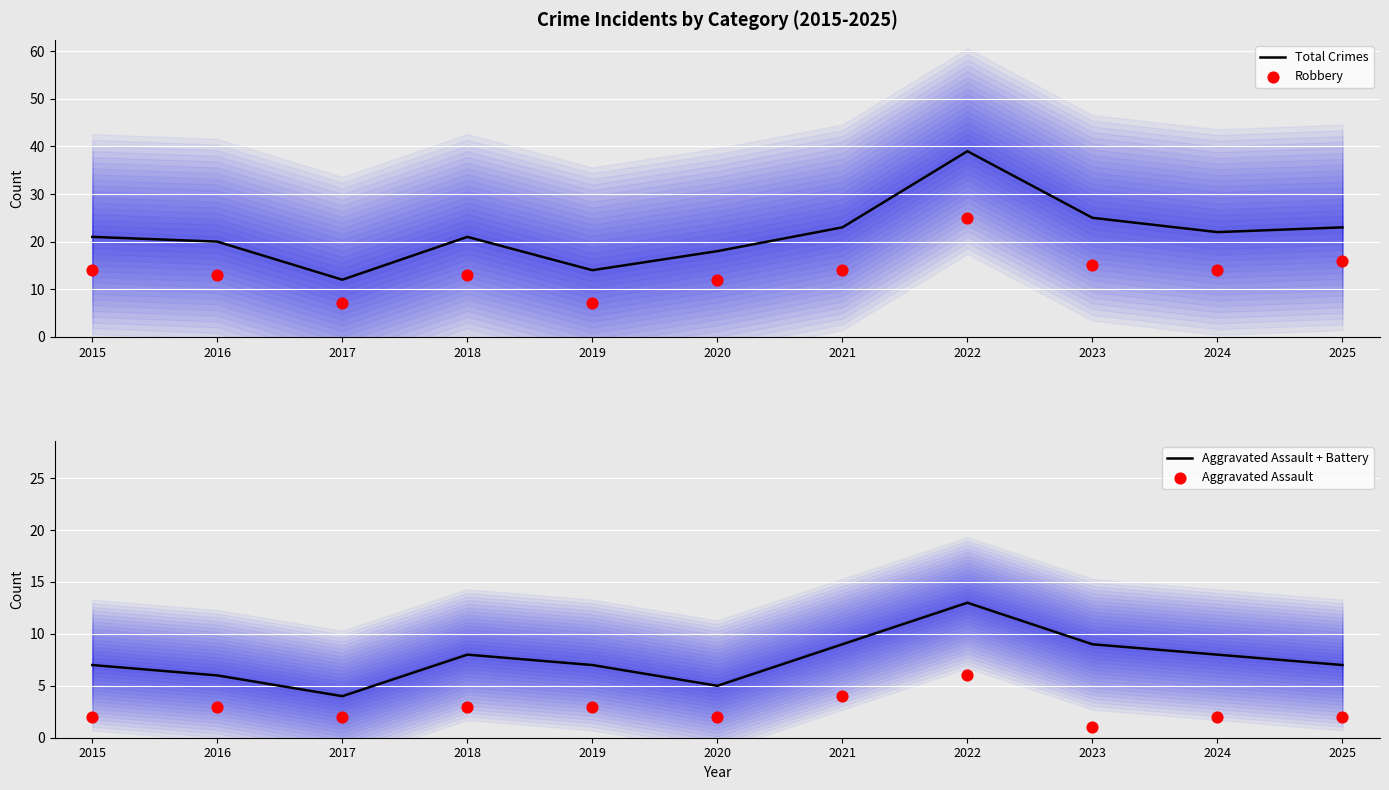

Is the value of Robbery at 2023 greater than the value of Total Crimes at 2022?

No